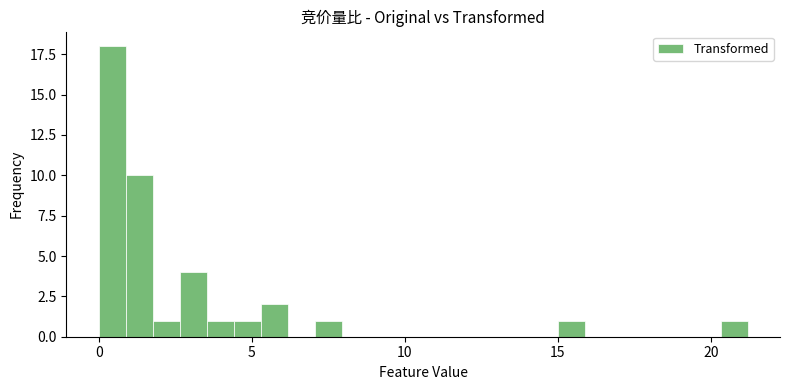

Around what value on the x-axis is the tallest bar? Give the approximate position of its centre, as read against the axis.

0.5